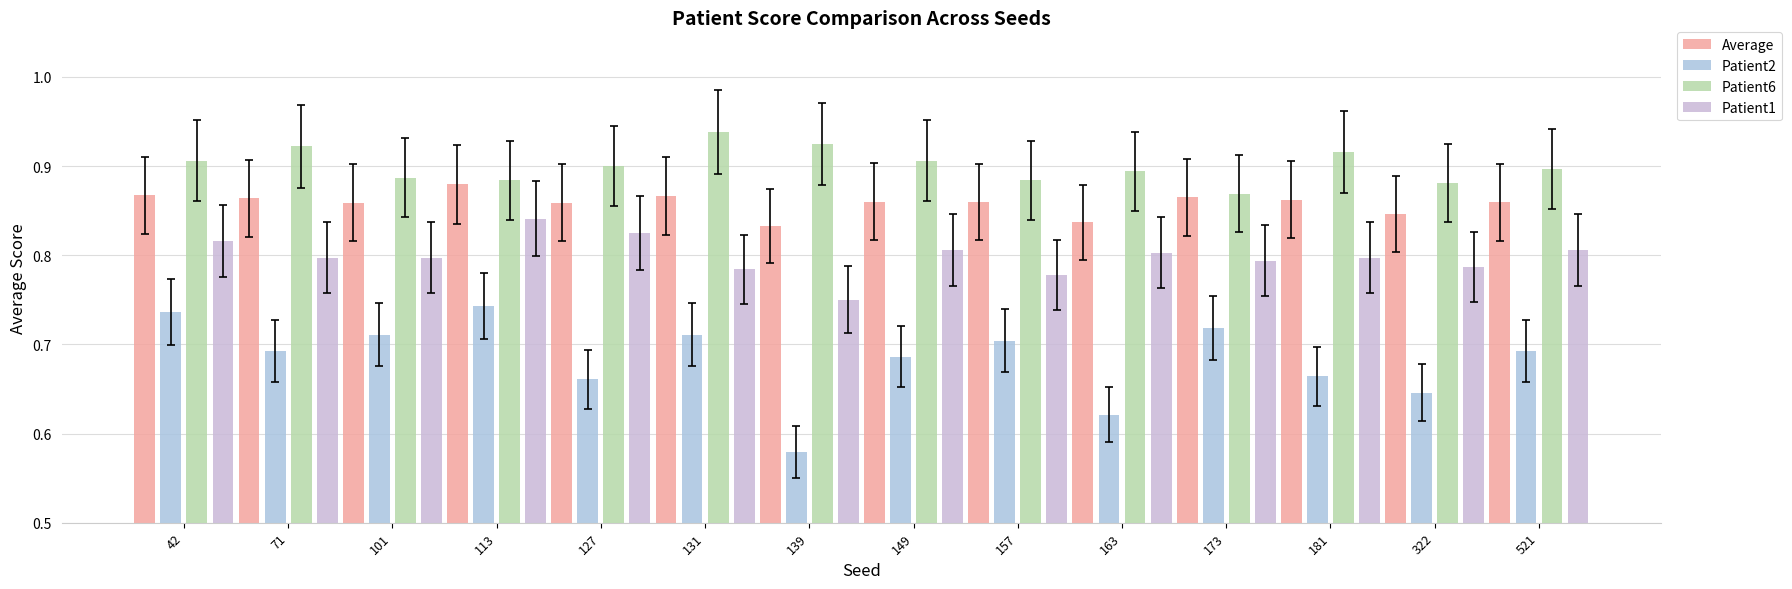

How many data points does each series have?

14